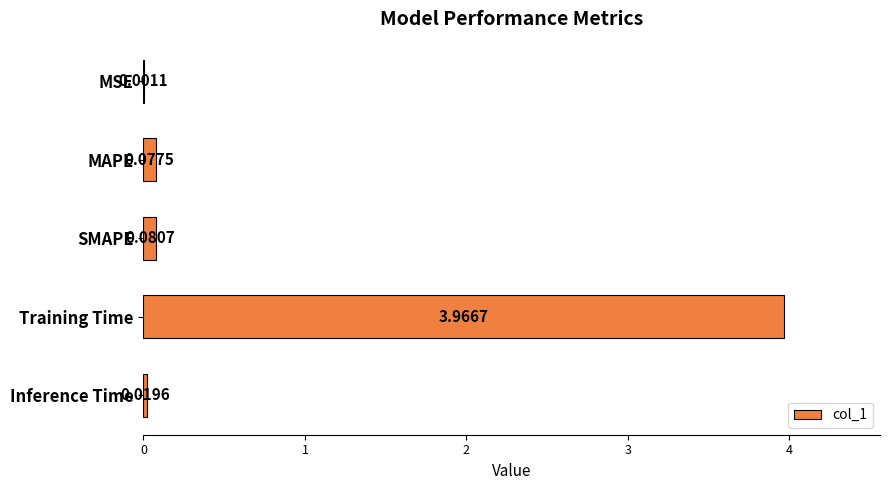

What is the sum of all values?

4.1